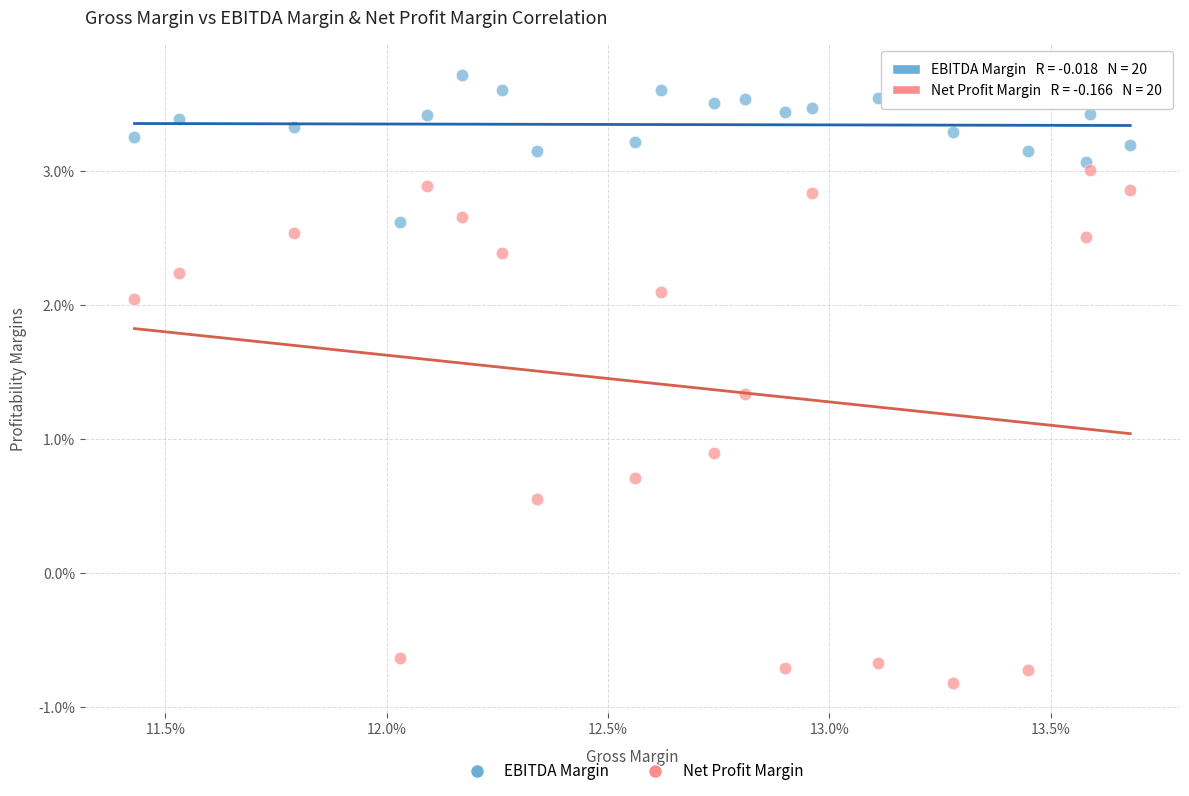

What are all the series names shown in the legend?

EBITDA Margin, Net Profit Margin